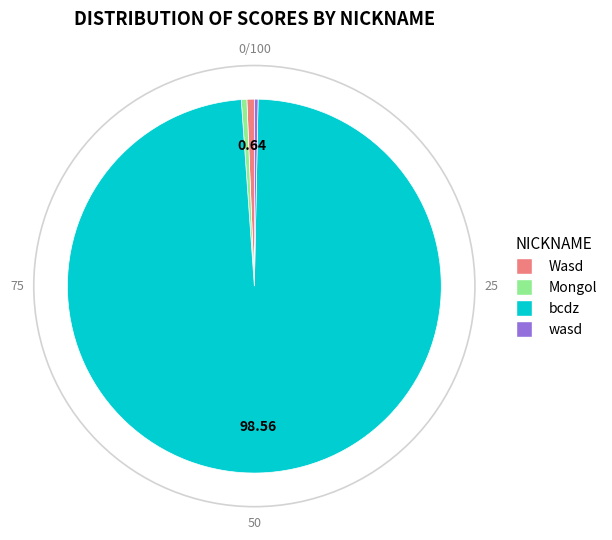

How many segments does this pie chart have?

4